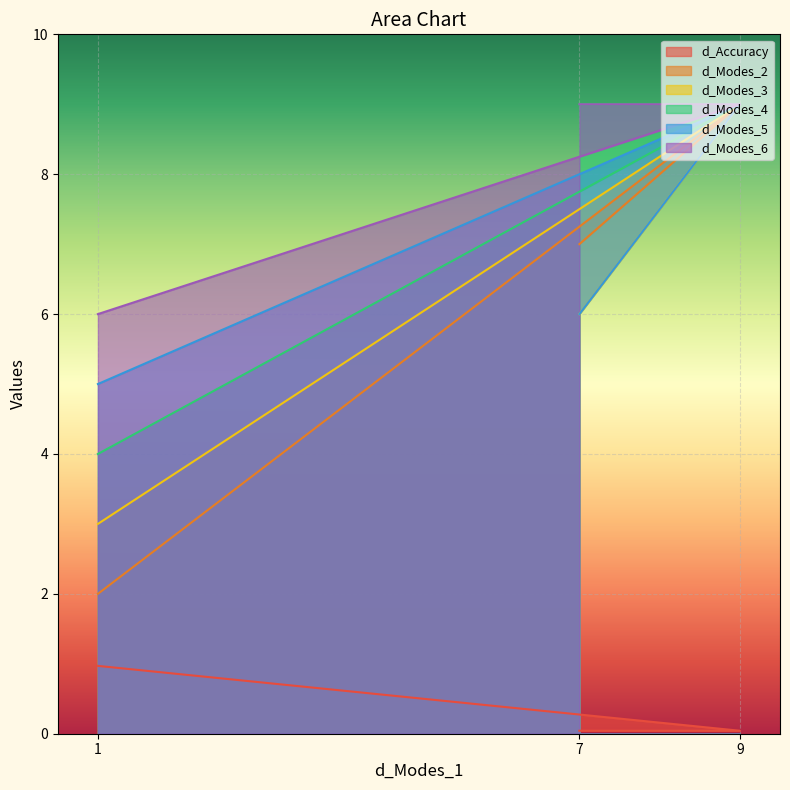

The value of d_Accuracy at 7 is 0.0. True or false?

False